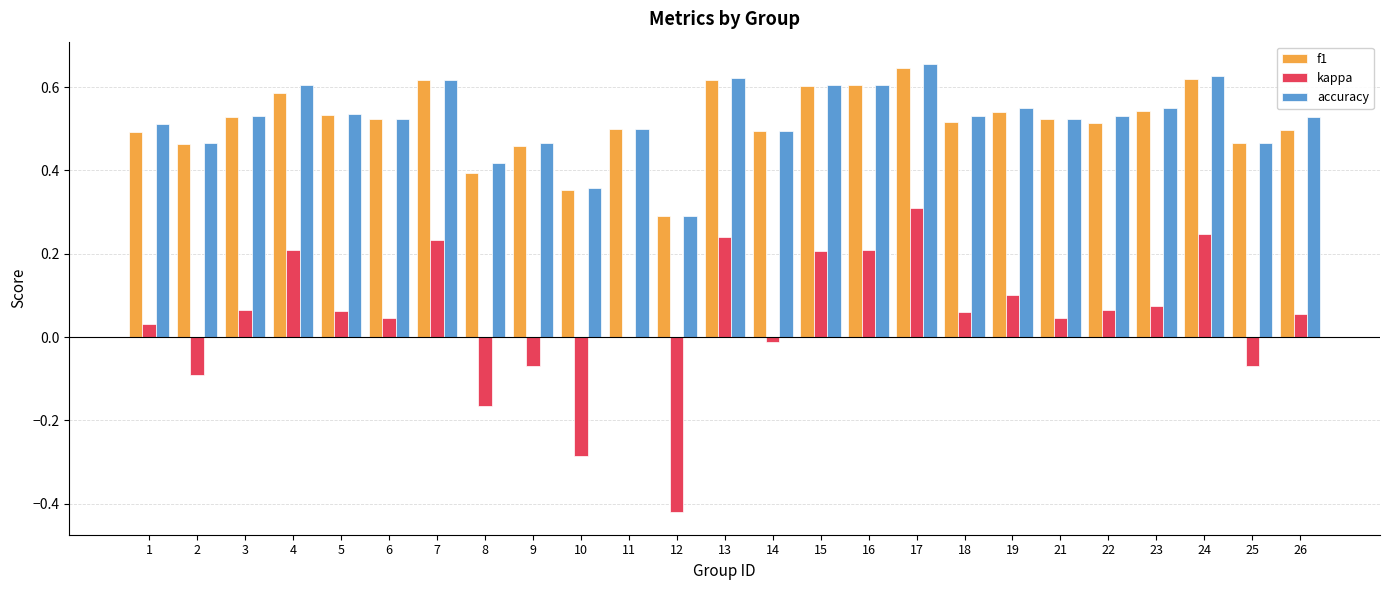

At which category is the sum across all series the highest?

17